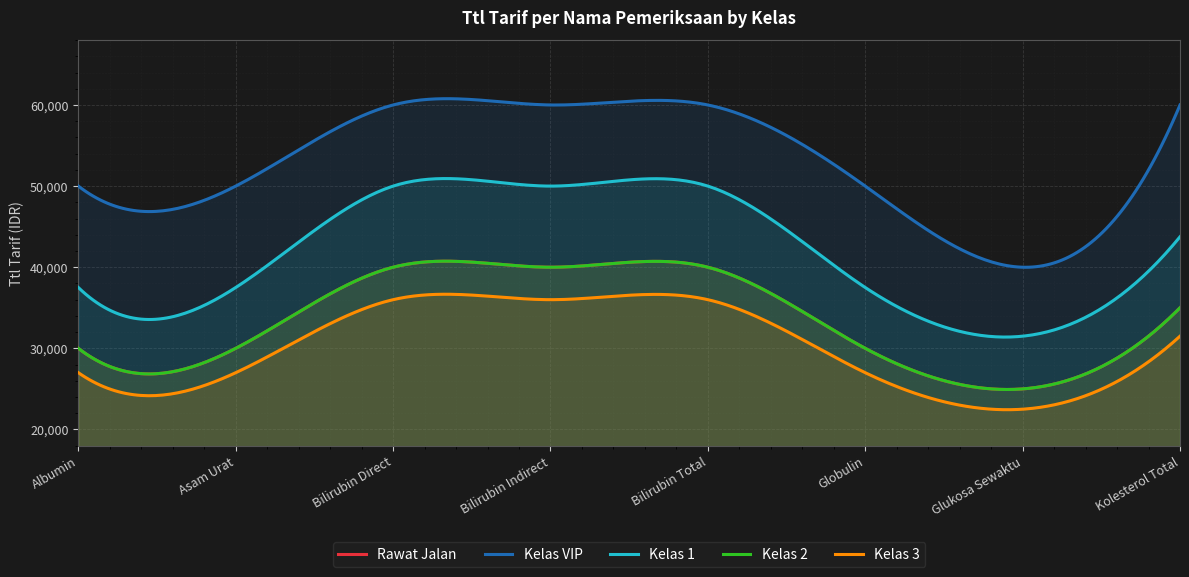

What is the difference between the maximum and second lowest values in the Rawat Jalan series?

10000